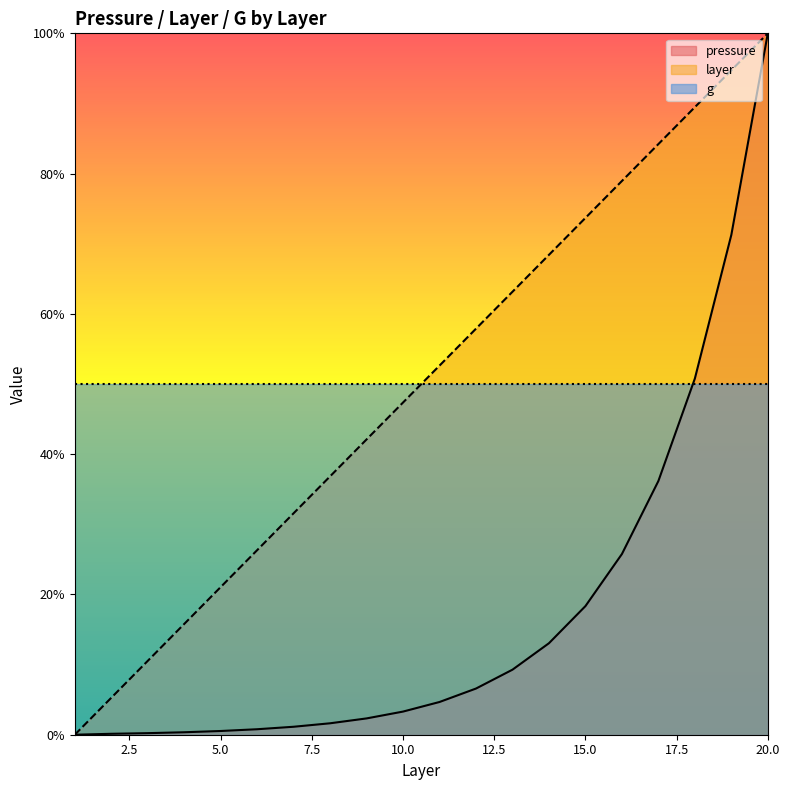

How many data points in pressure are less than 4?

10